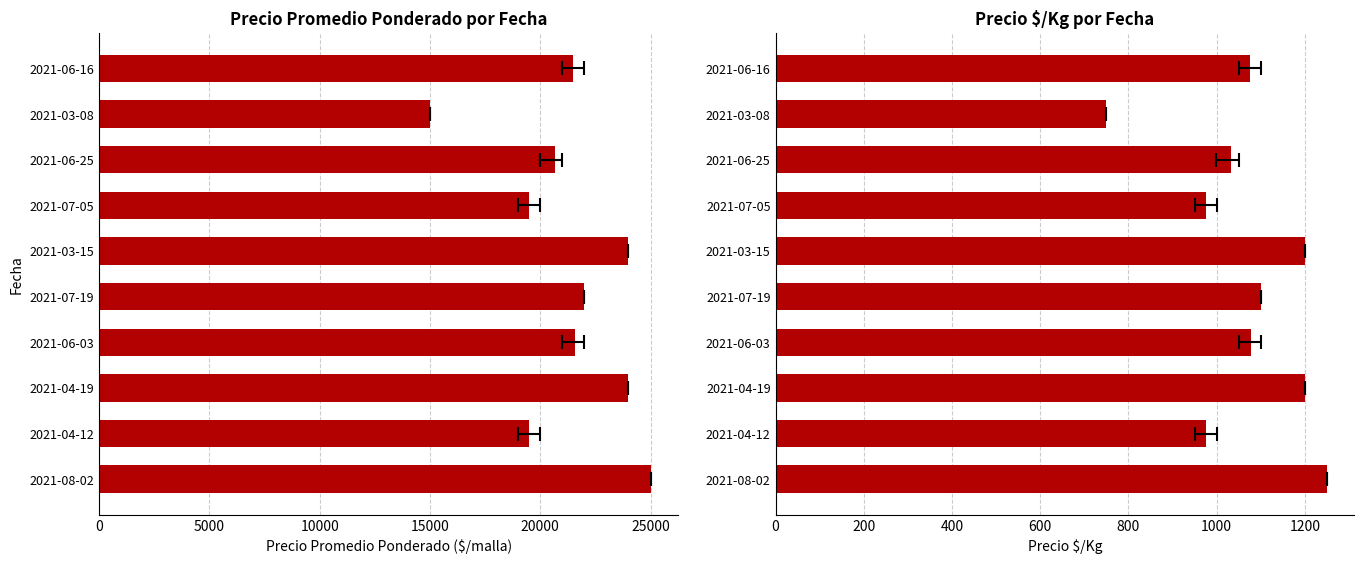

Does the chart contain any negative values?

No